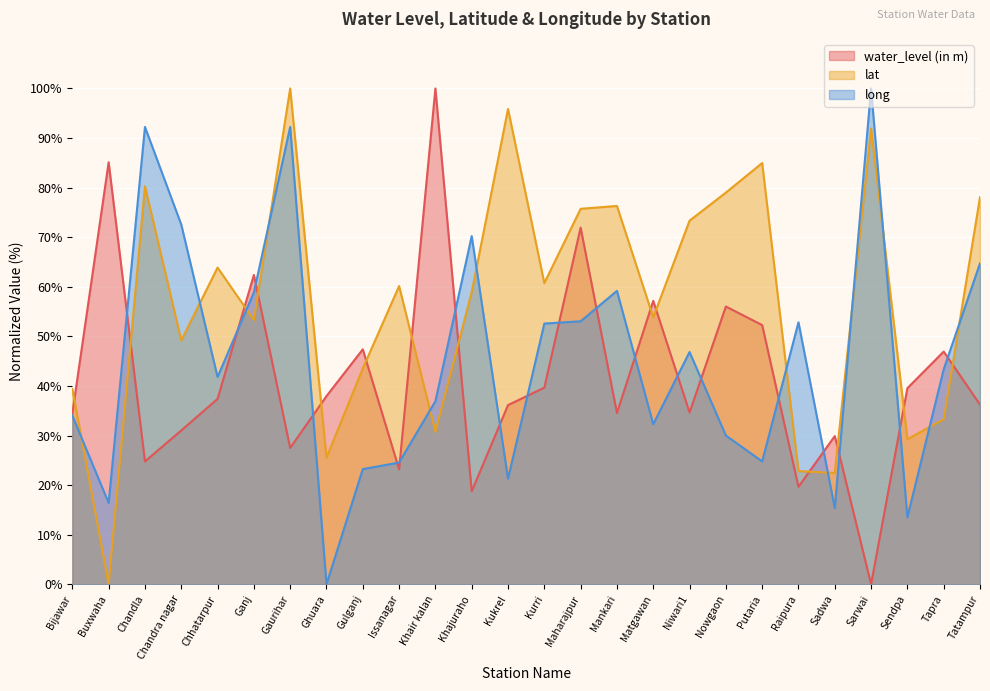

Rank the series at Buxwaha from lowest to highest value.

lat, long, water_level (in m)